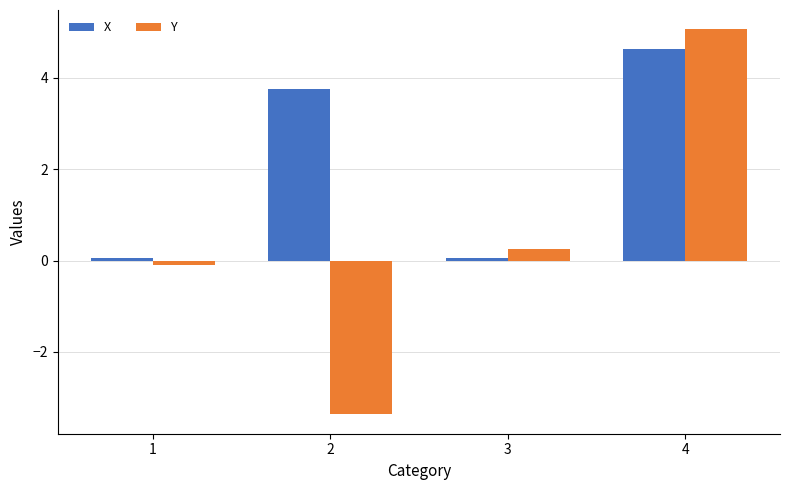

True or false: X has a value of 5.1 at 2.

False